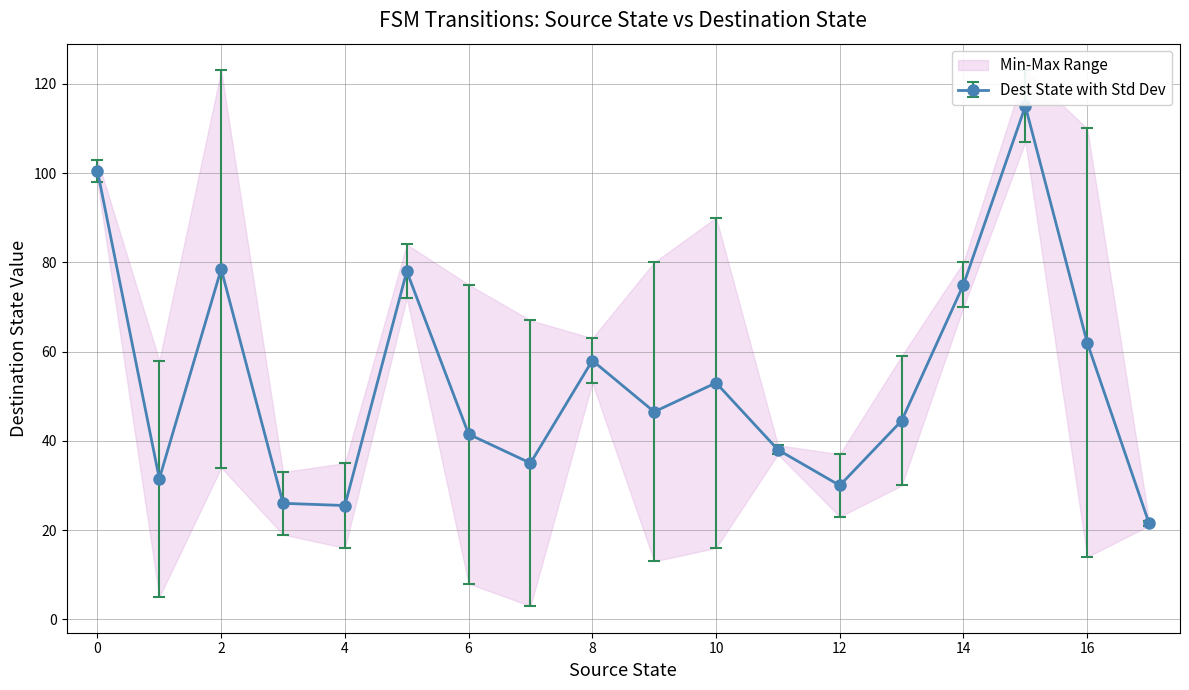

In Dest State with Std Dev, how many points are higher than both neighbors (excluding endpoints)?

5